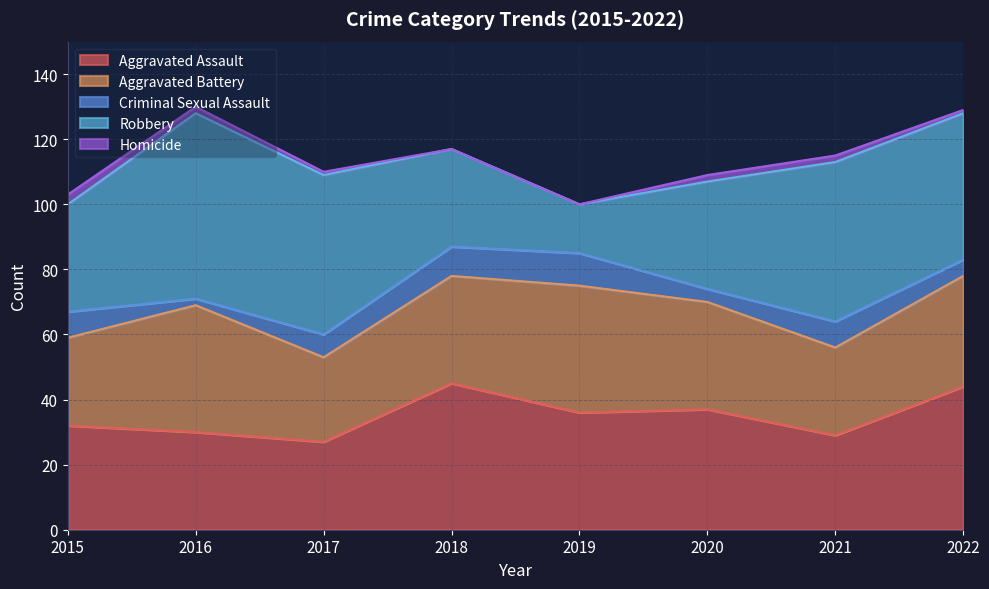

Where is Criminal Sexual Assault nearest to the value 6?

2017